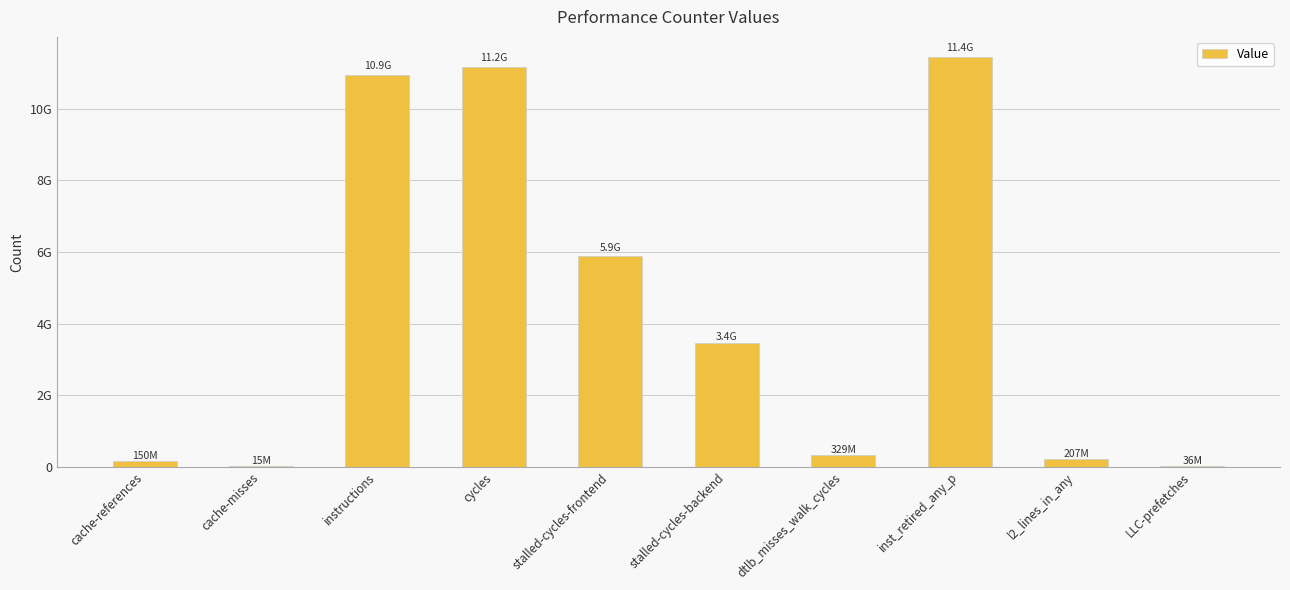

What is the difference between the maximum and second lowest values?

11392383974